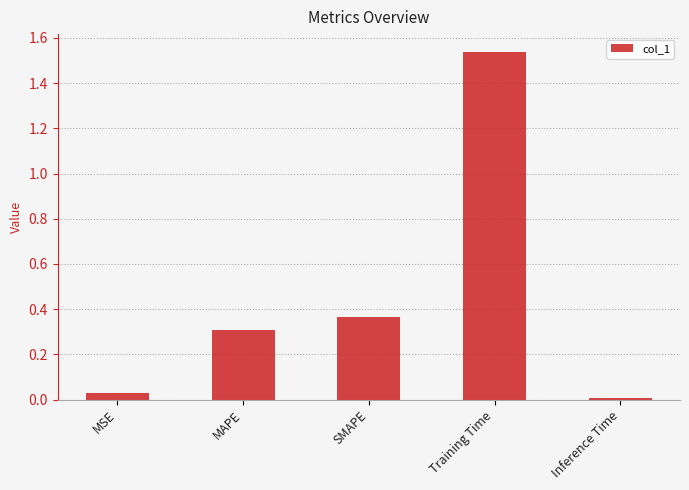

Where is the data nearest to the value 0?

Inference Time